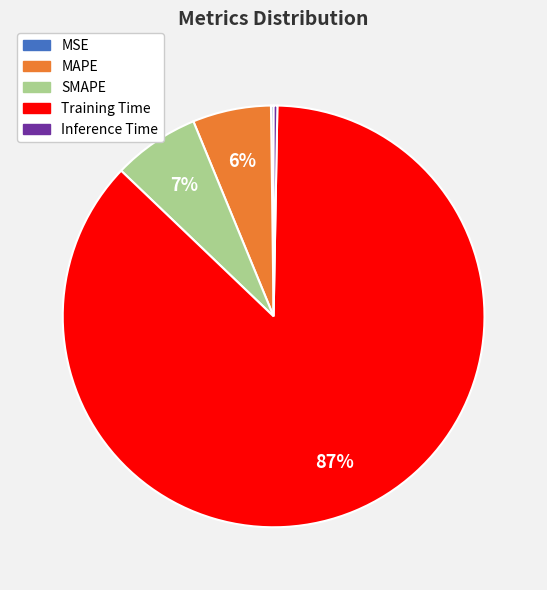

What percentage is the Training Time slice, to the nearest percent?

87%